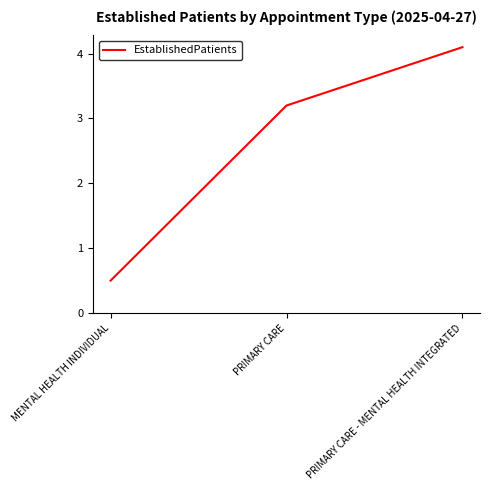

What is the approximate value at MENTAL HEALTH INDIVIDUAL?

0.5